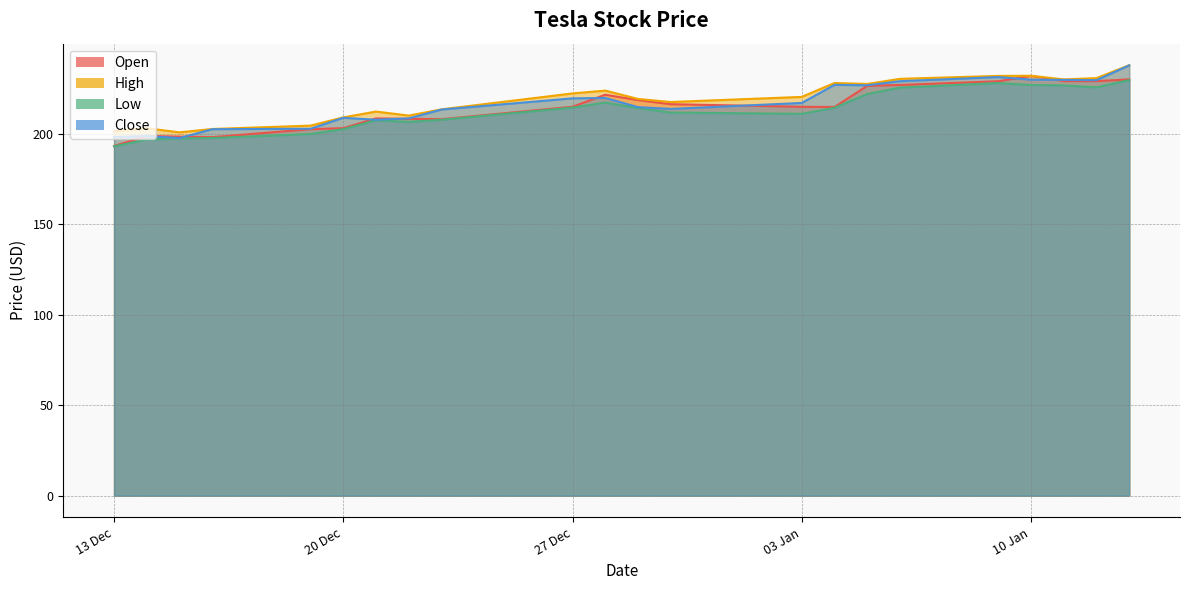

Rank the categories by Low value from lowest to highest.

13.12.2016, 14.12.2016, 15.12.2016, 16.12.2016, 19.12.2016, 20.12.2016, 22.12.2016, 21.12.2016, 23.12.2016, 03.01.2017, 30.12.2016, 29.12.2016, 04.01.2017, 27.12.2016, 28.12.2016, 05.01.2017, 06.01.2017, 12.01.2017, 11.01.2017, 10.01.2017, 09.01.2017, 13.01.2017